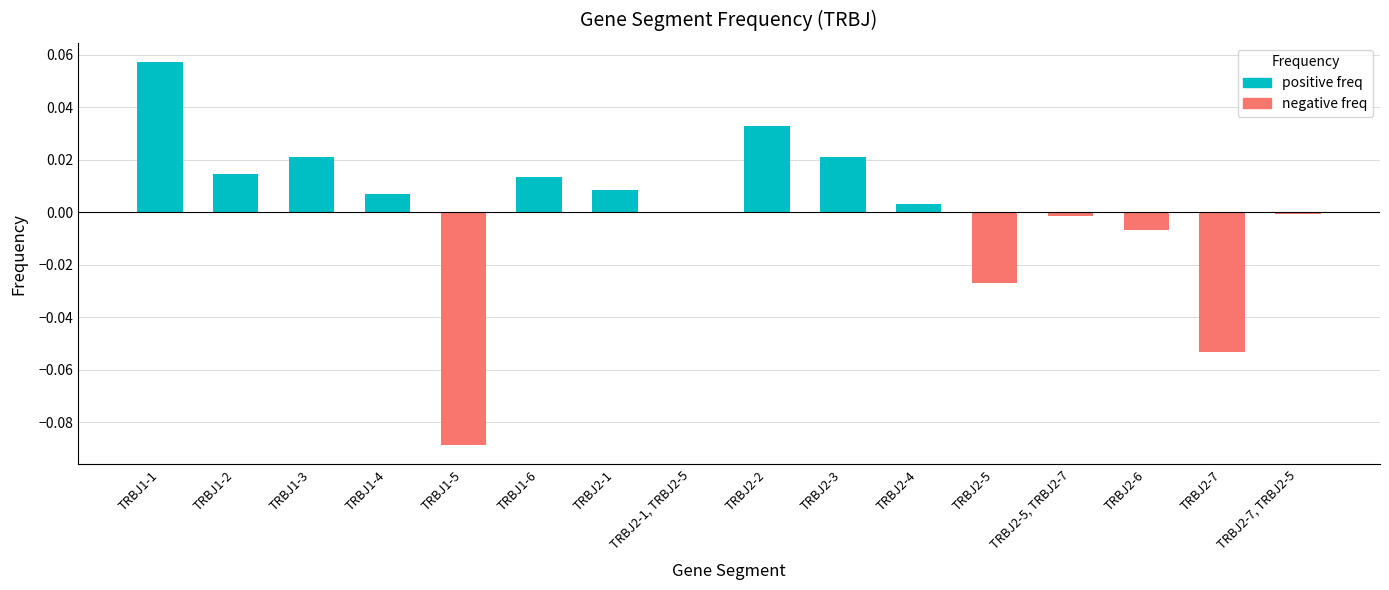

Reading left to right, transcribe all the data shown in this chart.

TRBJ1-1=0.1	TRBJ1-2=0.0	TRBJ1-3=0.0	TRBJ1-4=0.0	TRBJ1-5=-0.1	TRBJ1-6=0.0	TRBJ2-1=0.0	TRBJ2-1, TRBJ2-5=-0.0	TRBJ2-2=0.0	TRBJ2-3=0.0	TRBJ2-4=0.0	TRBJ2-5=-0.0	TRBJ2-5, TRBJ2-7=-0.0	TRBJ2-6=-0.0	TRBJ2-7=-0.1	TRBJ2-7, TRBJ2-5=-0.0